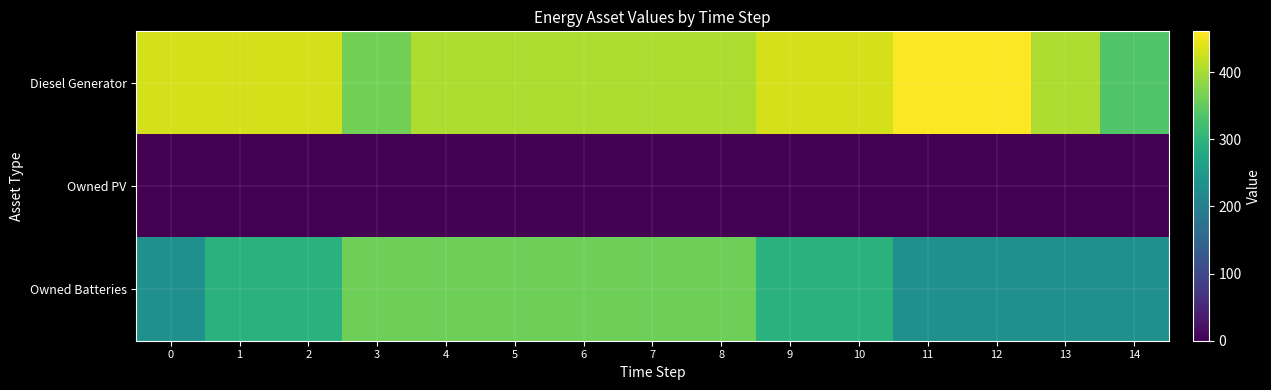

Which series has the widest spread of values?

Owned Batteries